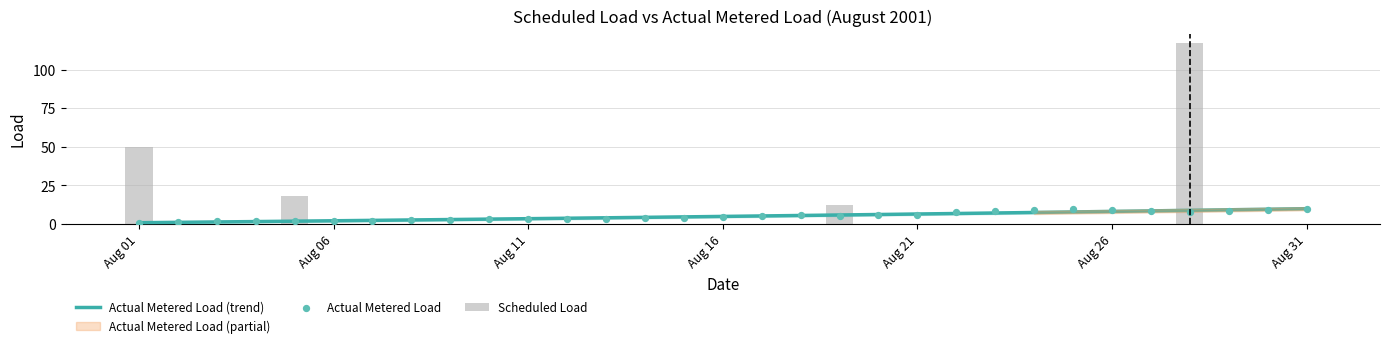

Which series contains the highest Y value?

Scheduled Load